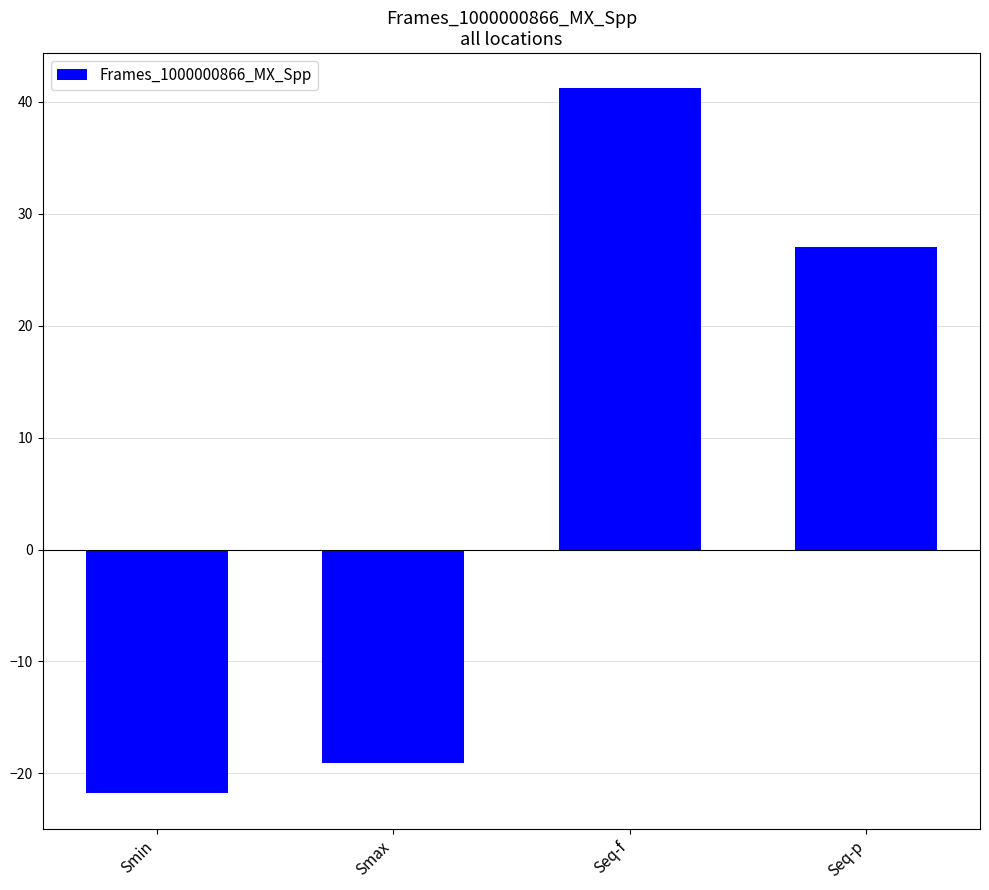

Rank the categories by value from lowest to highest.

Smin, Smax, Seq-p, Seq-f